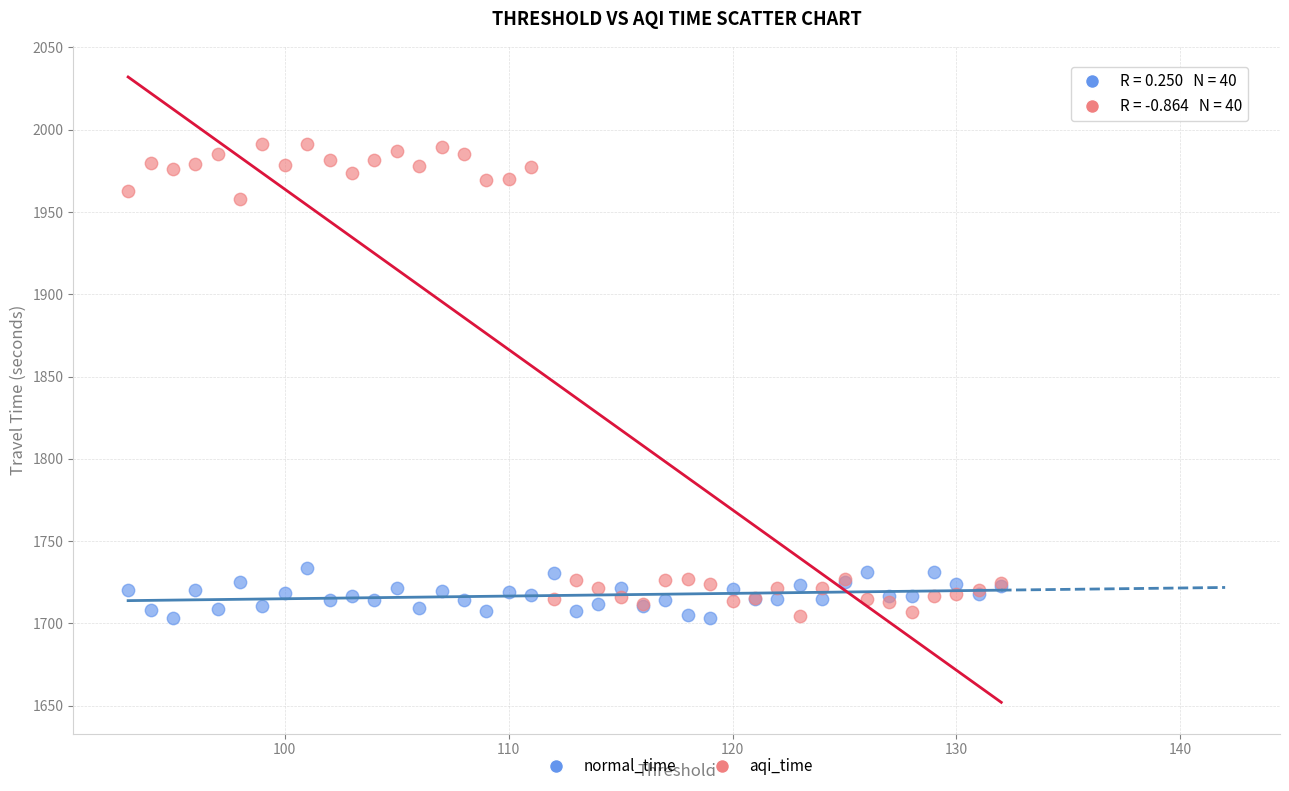

What is the X range (max minus min) for the scatter plot?

39.0